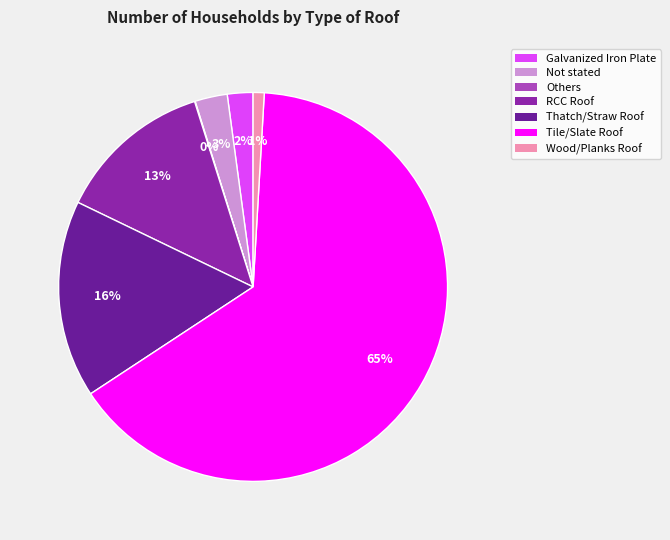

To the nearest percent, what percentage of the pie is Wood/Planks Roof?

1%